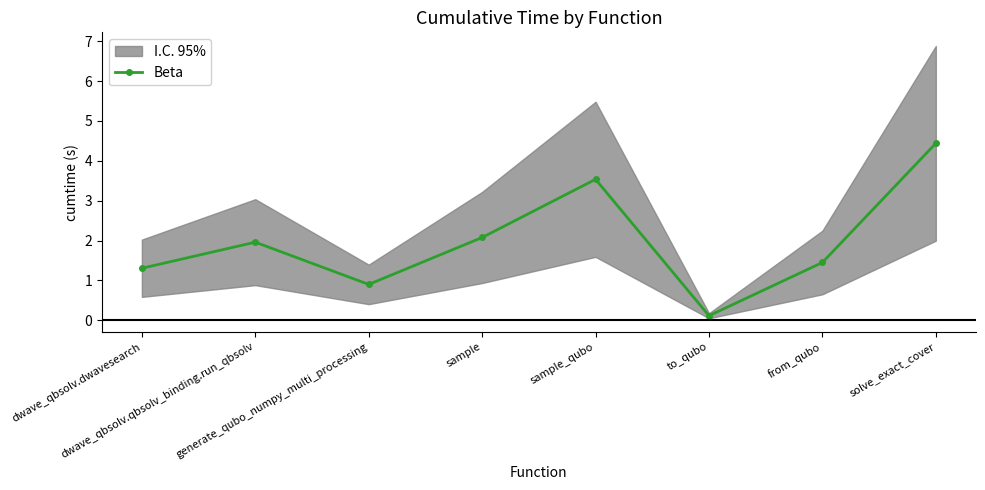

Where is the first local maximum?

dwave_qbsolv.qbsolv_binding.run_qbsolv